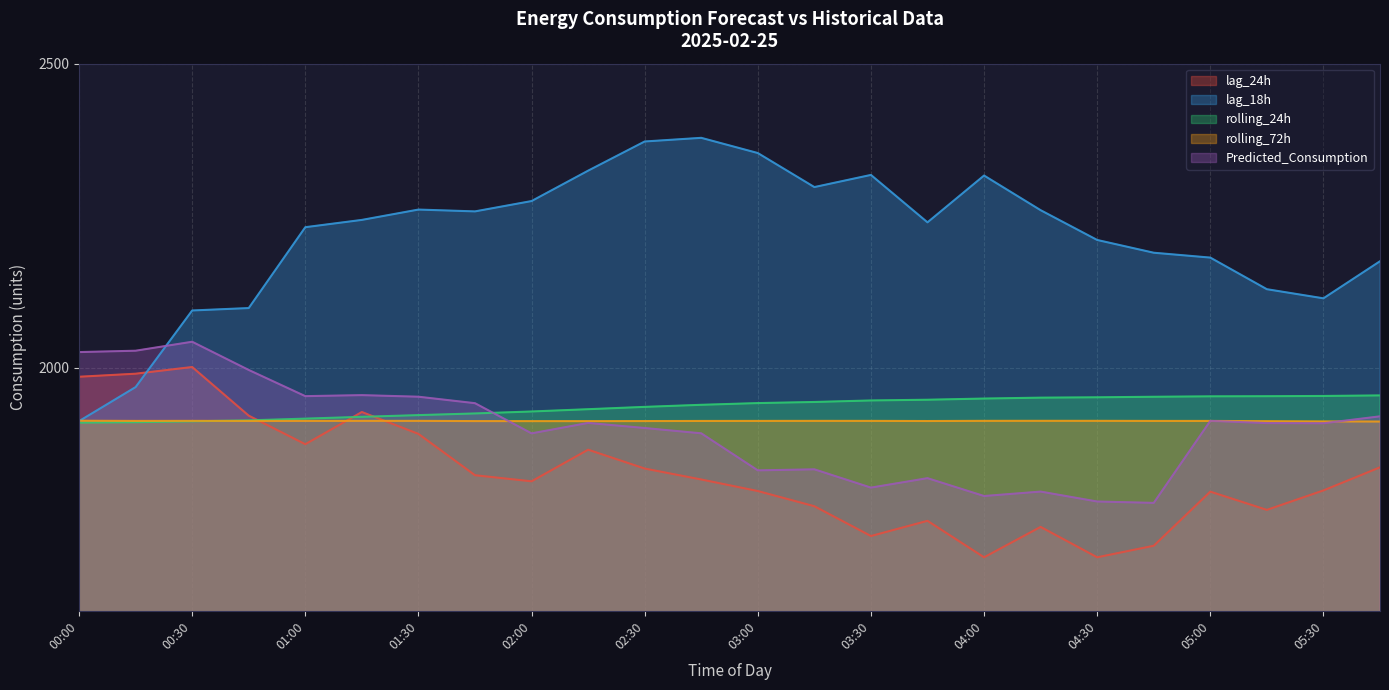

What position from the right is 04:45?

5